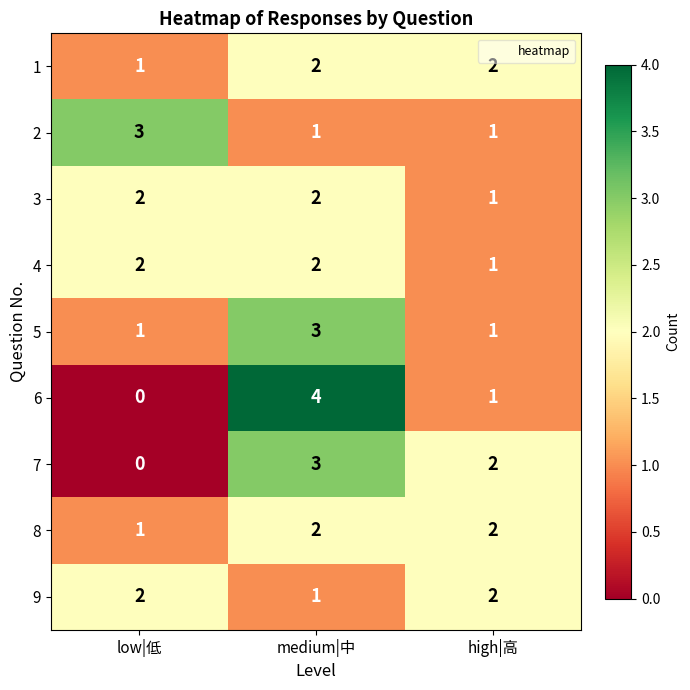

Reading right to left, transcribe all the data shown in this chart.

1: high|高=2	medium|中=2	low|低=1
2: high|高=1	medium|中=1	low|低=3
3: high|高=1	medium|中=2	low|低=2
4: high|高=1	medium|中=2	low|低=2
5: high|高=1	medium|中=3	low|低=1
6: high|高=1	medium|中=4	low|低=0
7: high|高=2	medium|中=3	low|低=0
8: high|高=2	medium|中=2	low|低=1
9: high|高=2	medium|中=1	low|低=2